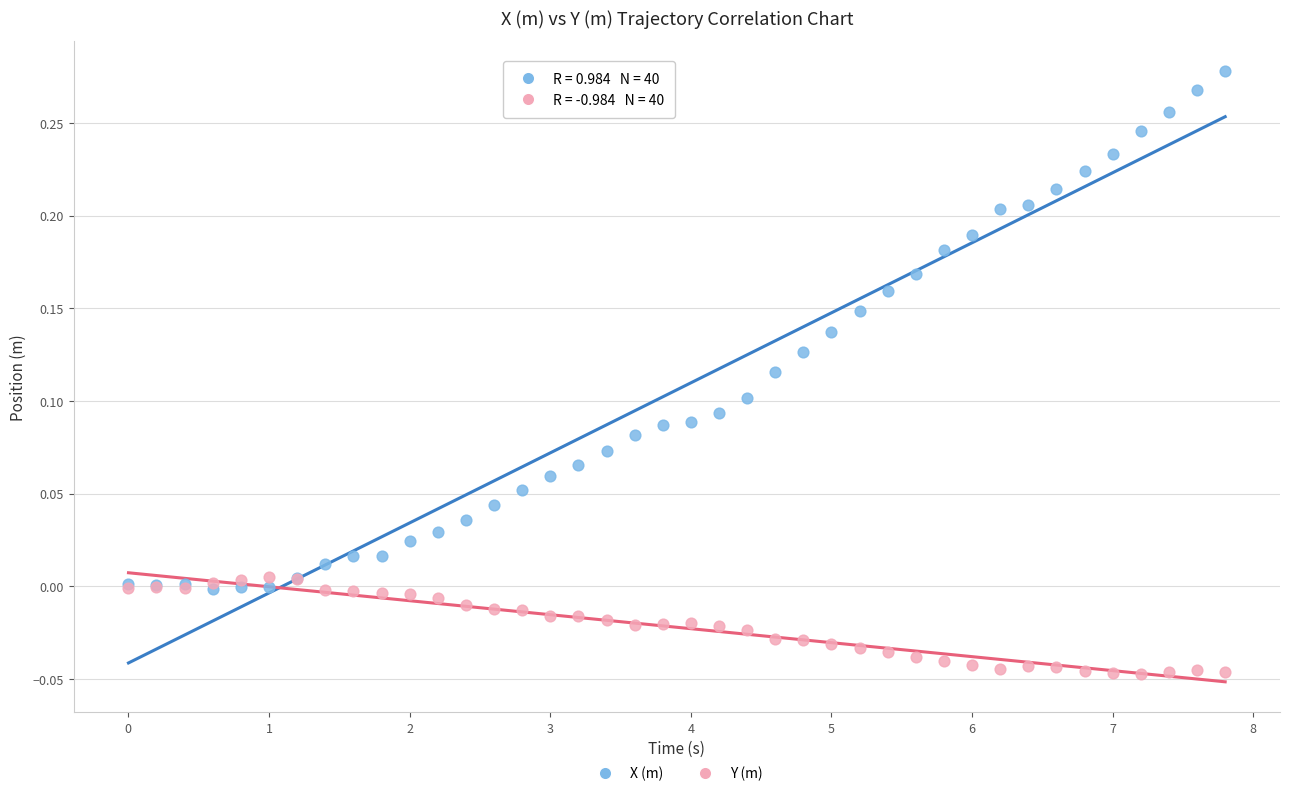

Which series has the widest spread of Y values?

X (m)